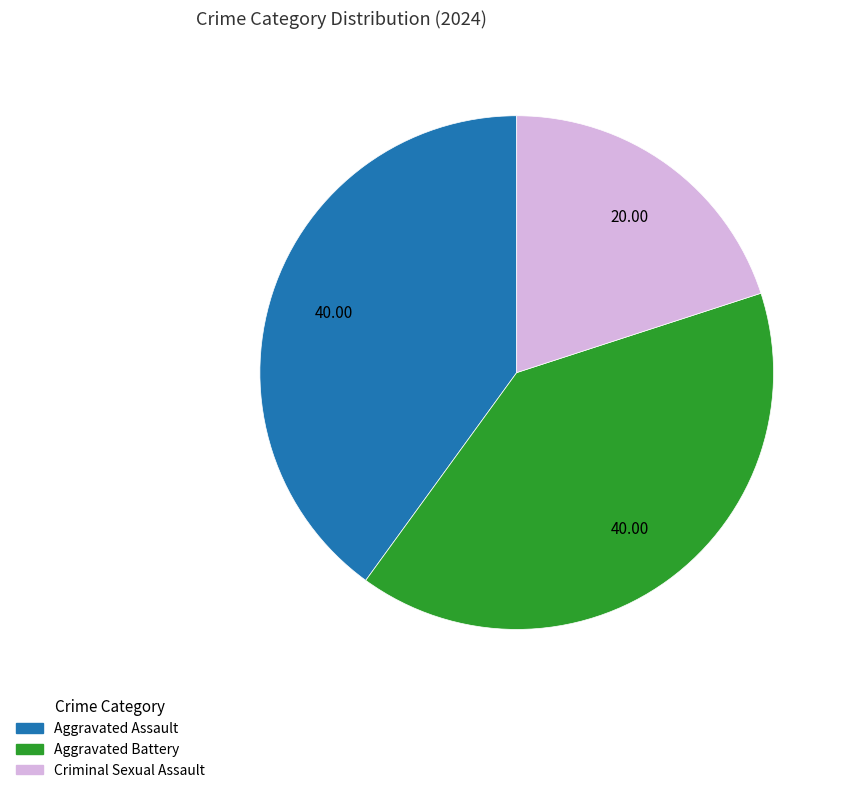

Does Criminal Sexual Assault account for over 50% of the chart?

No